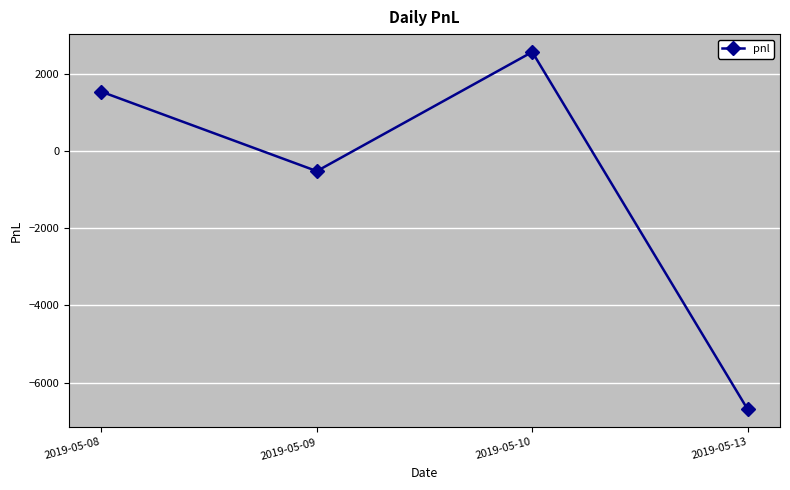

Count the number of categories in the chart.

4